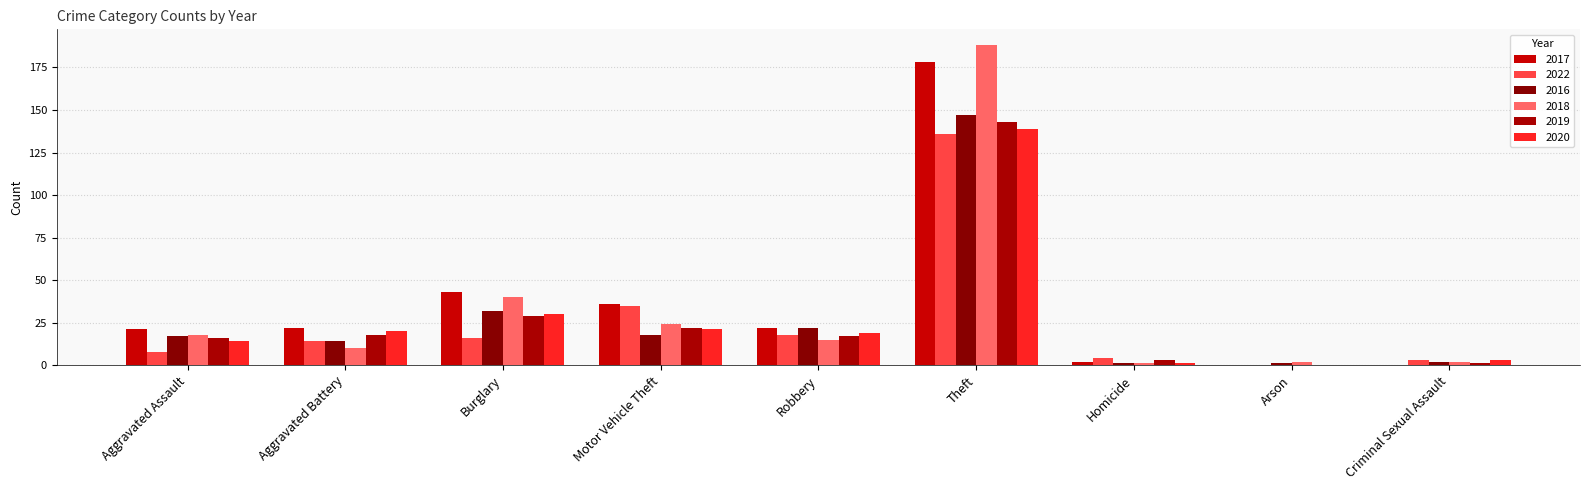

At which label does 2022 first exceed 14?

Burglary